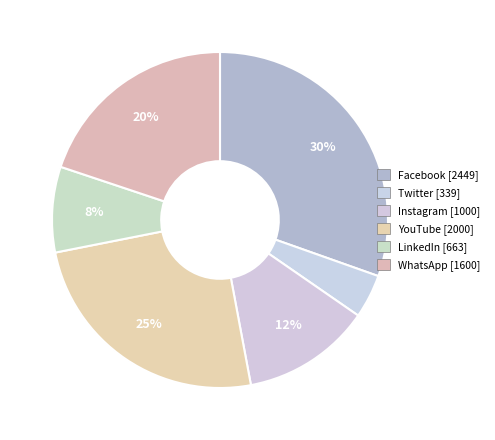

The WhatsApp slice represents 20% of the pie. True or false?

True